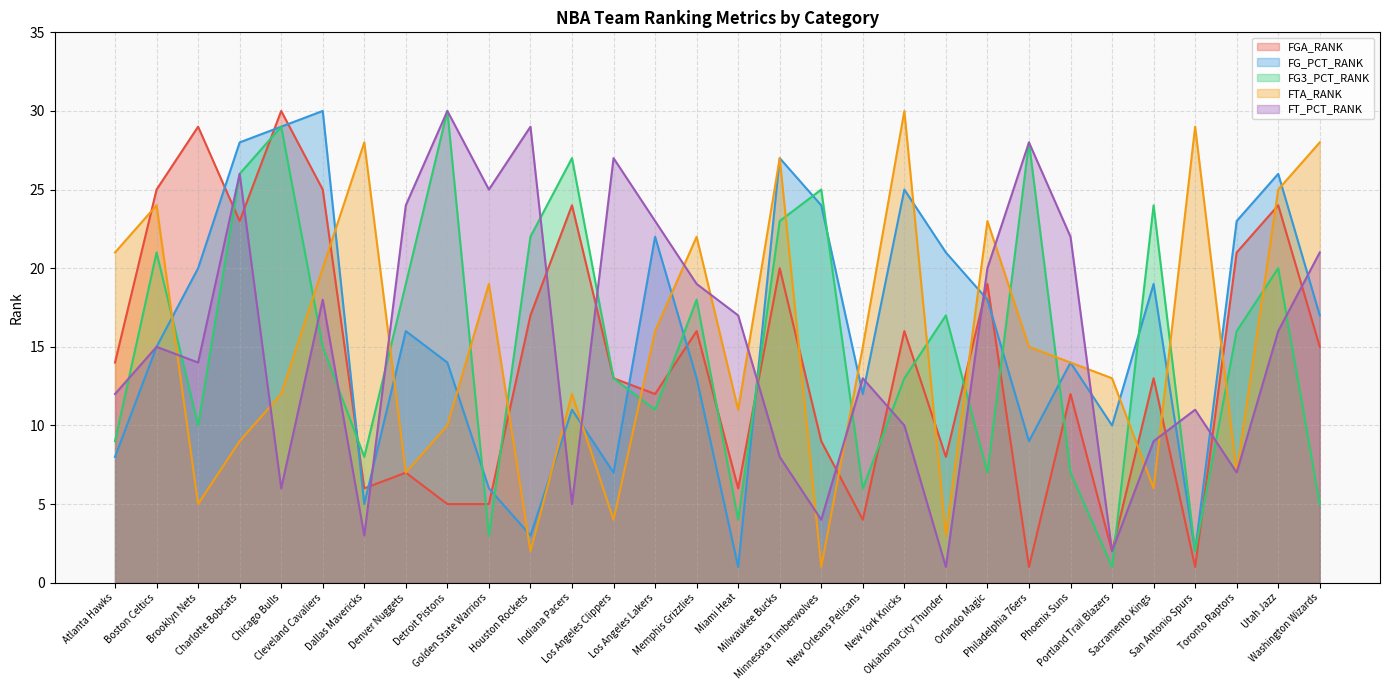

How many data points in FGA_RANK are above 14?

14